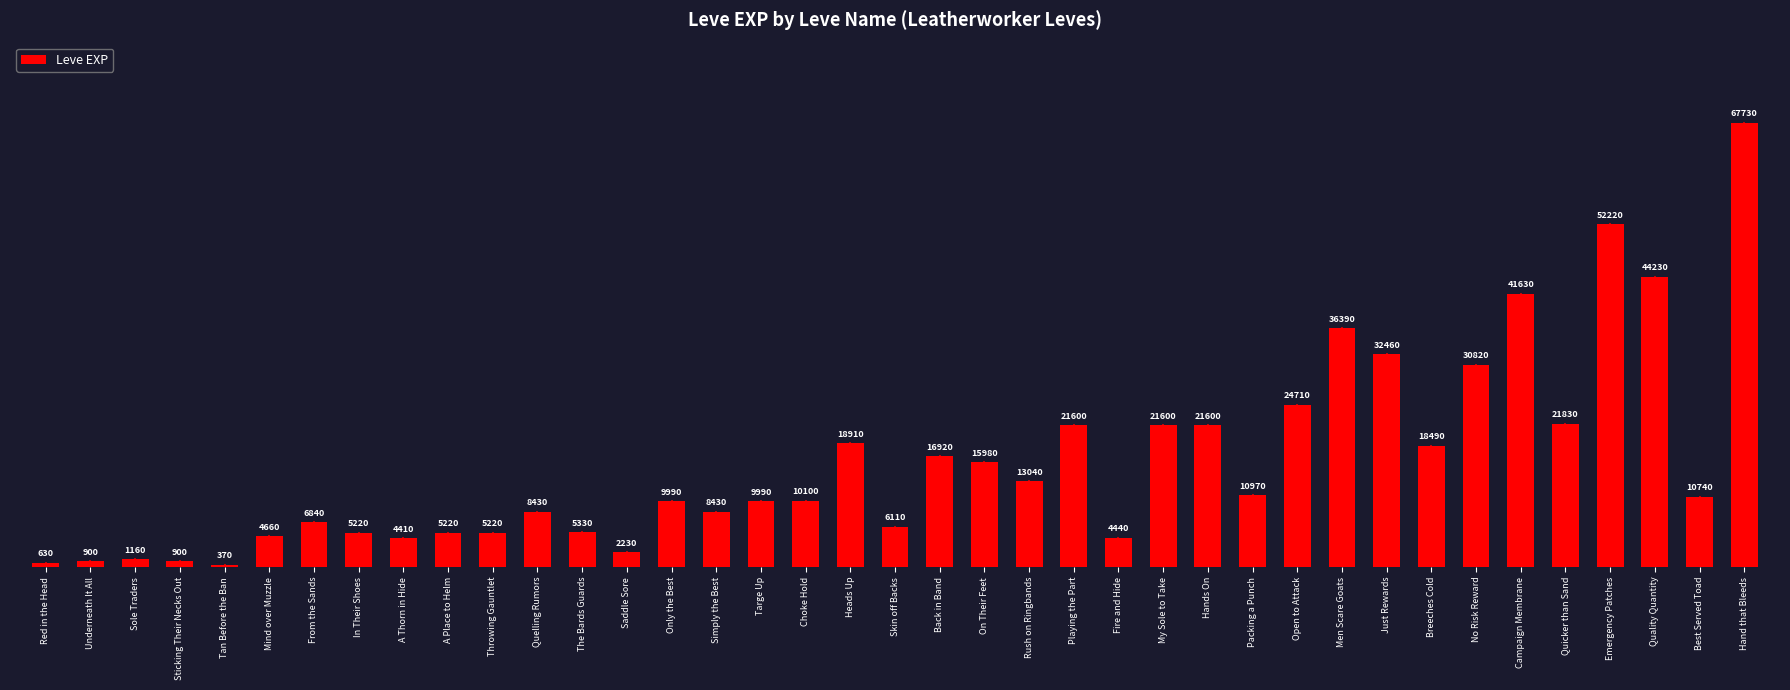

What is the minimum value shown in the chart?

370